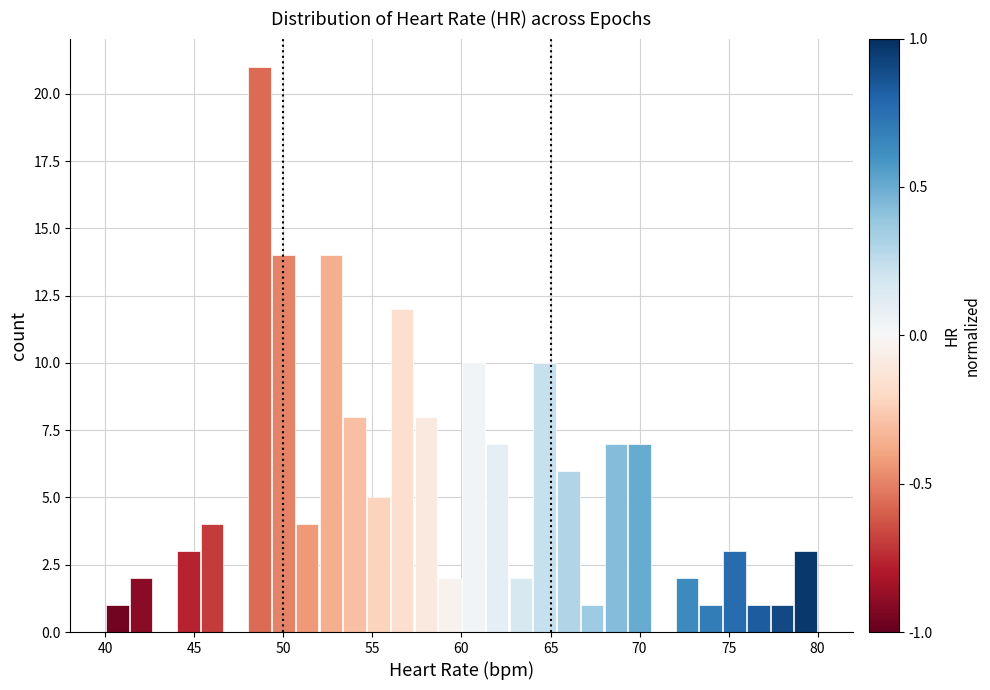

Read against the x-axis, roughly where is the centre of the tallest bar?

48.5